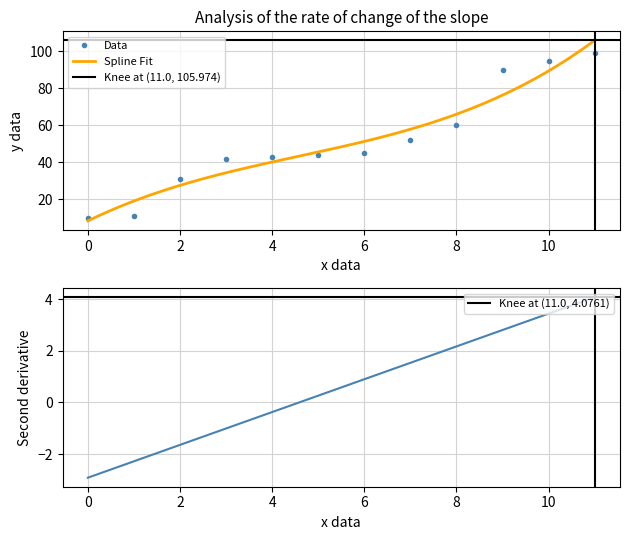

Is it true that Data equals 95 at 10?

True